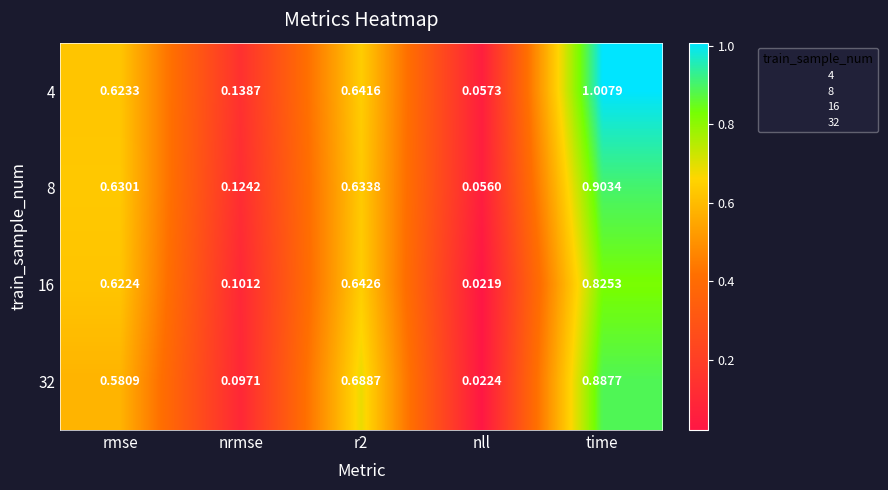

Which label corresponds to the largest value in the chart?

time